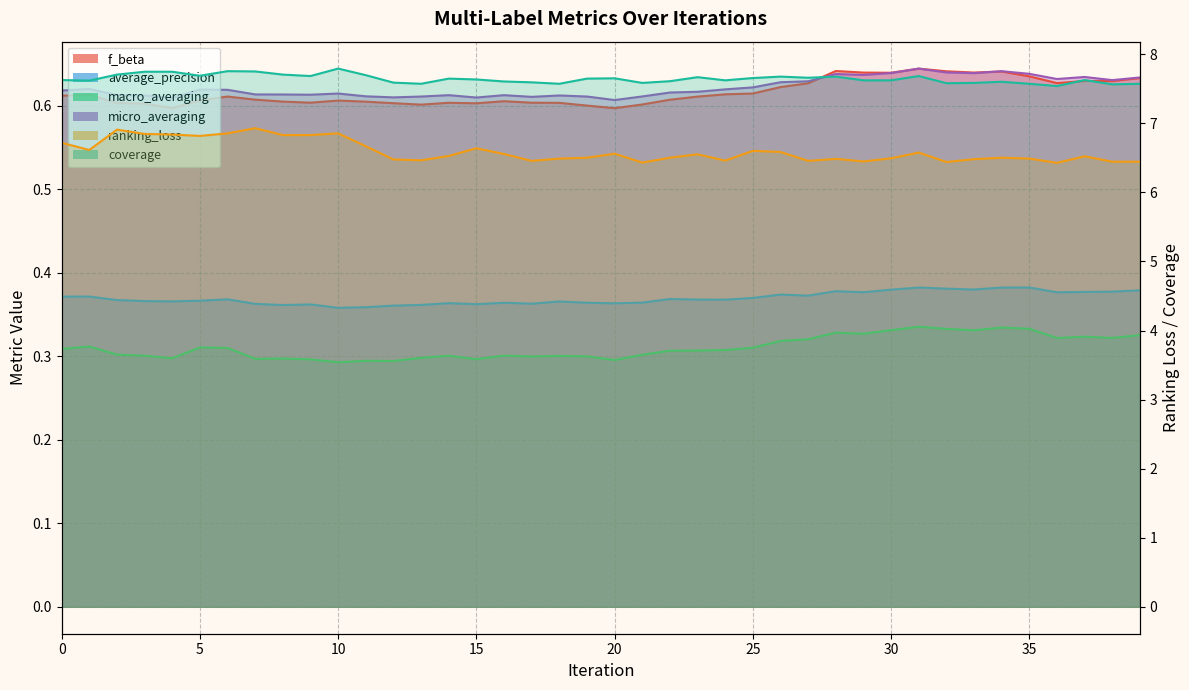

What is the difference between the highest and lowest values at 25?

7.4